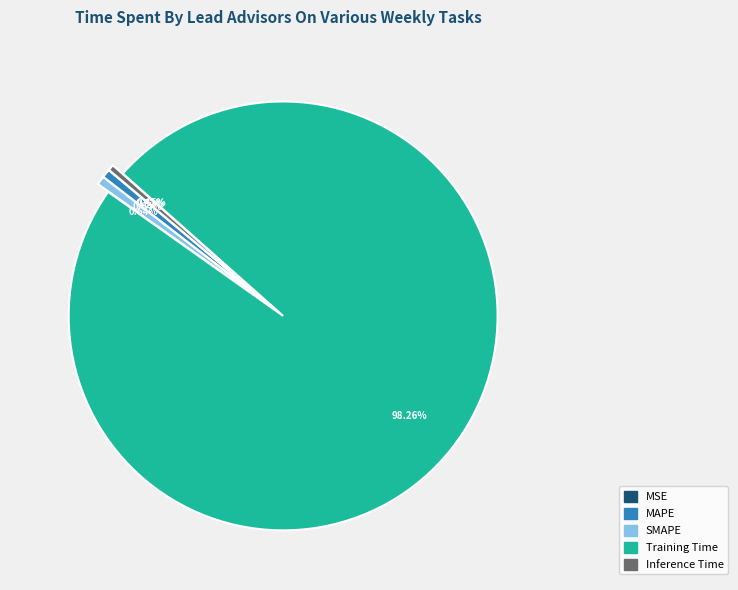

Which category accounts for the majority?

Training Time